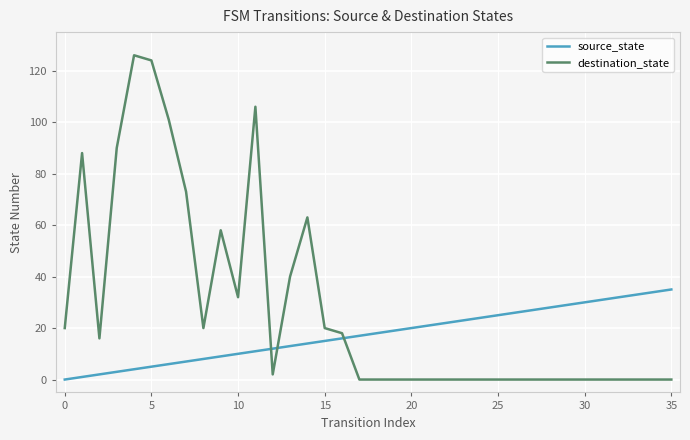

List the series in order of their peak value, highest first.

destination_state, source_state